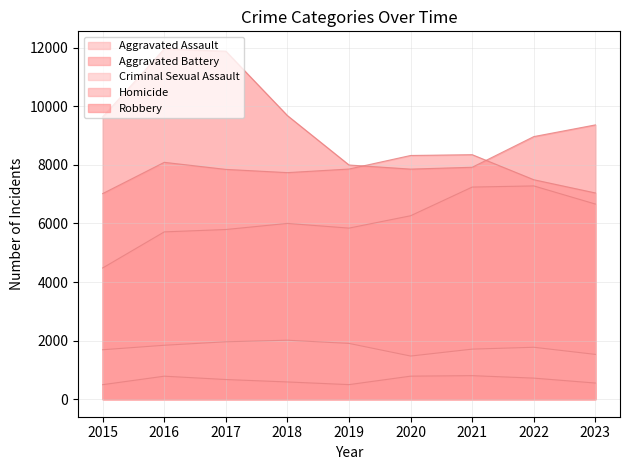

List the series in order of their peak value, lowest first.

Homicide, Criminal Sexual Assault, Aggravated Assault, Aggravated Battery, Robbery